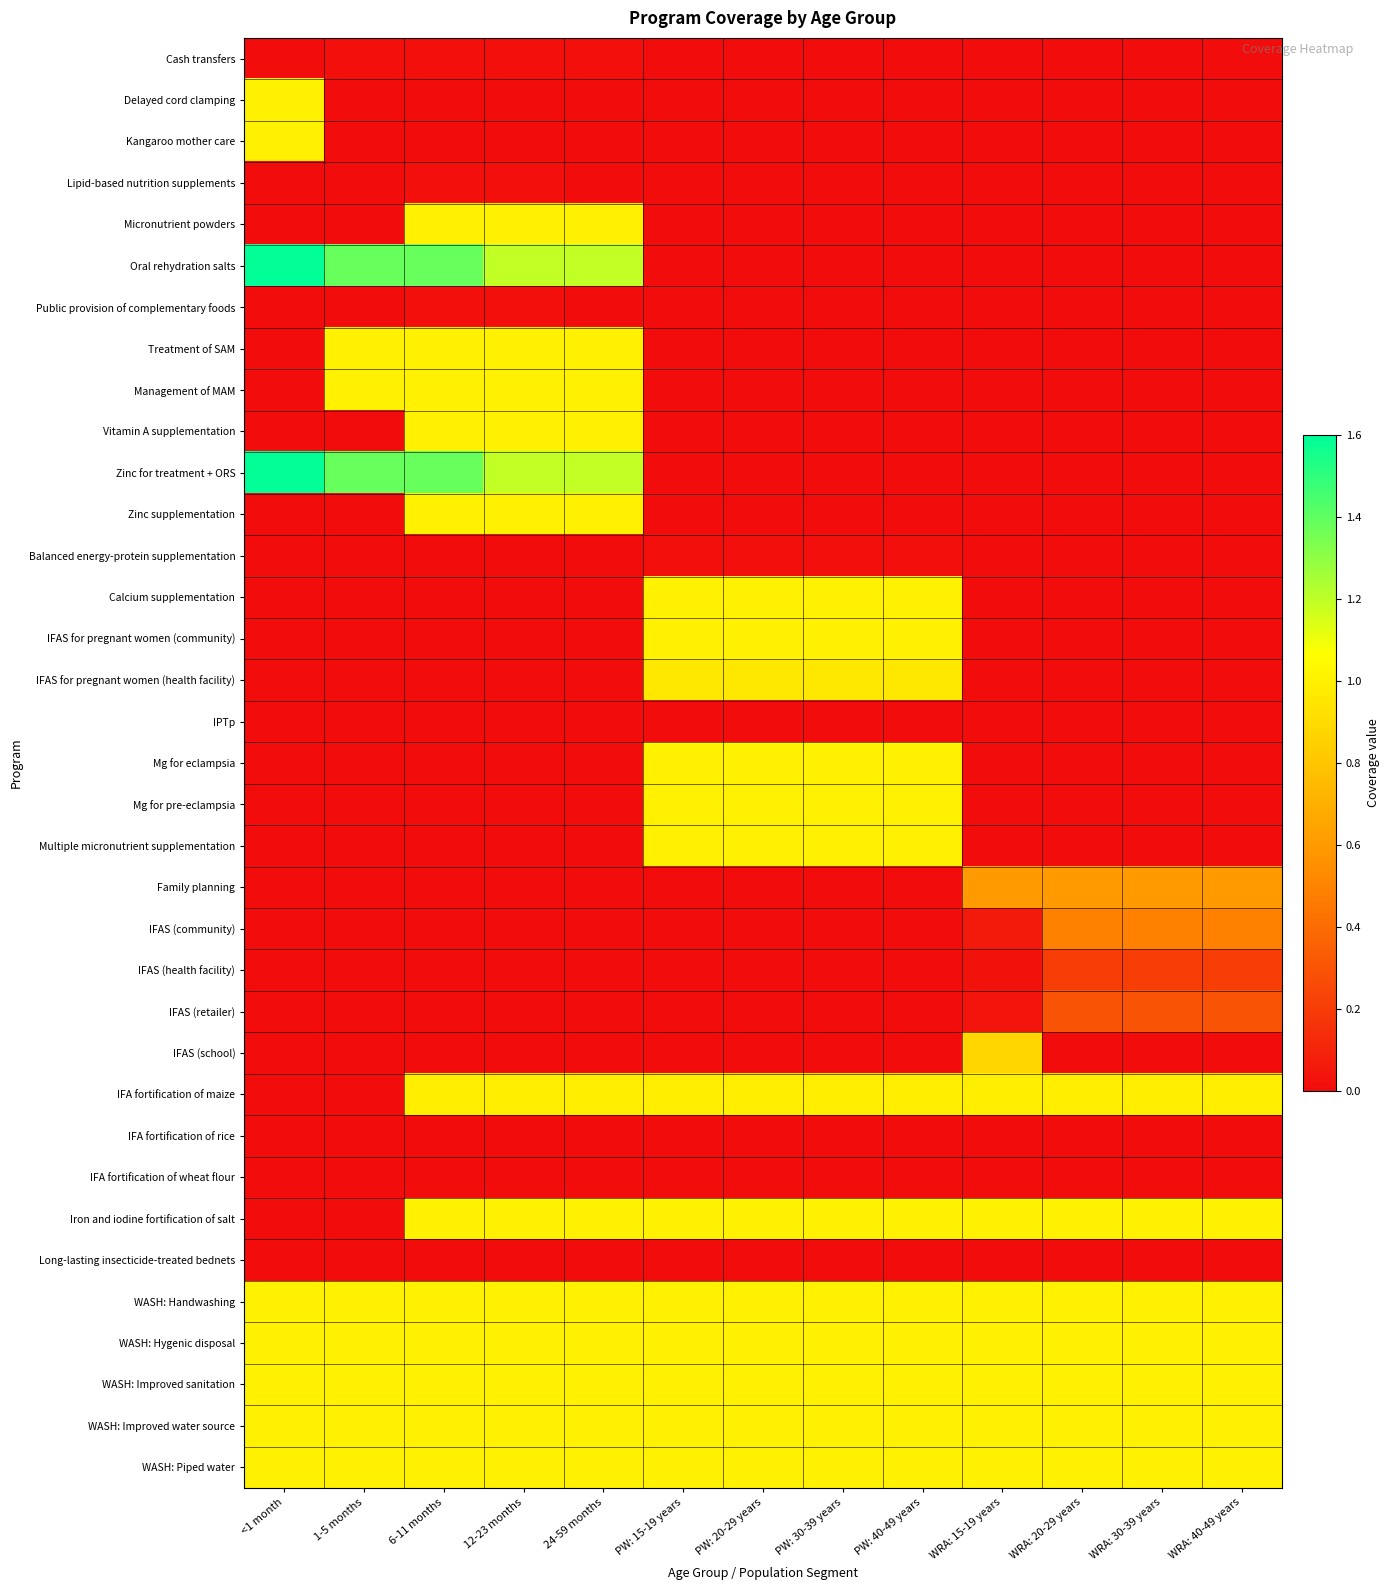

What is the total value across all series at WRA: 15-19 years?

8.6